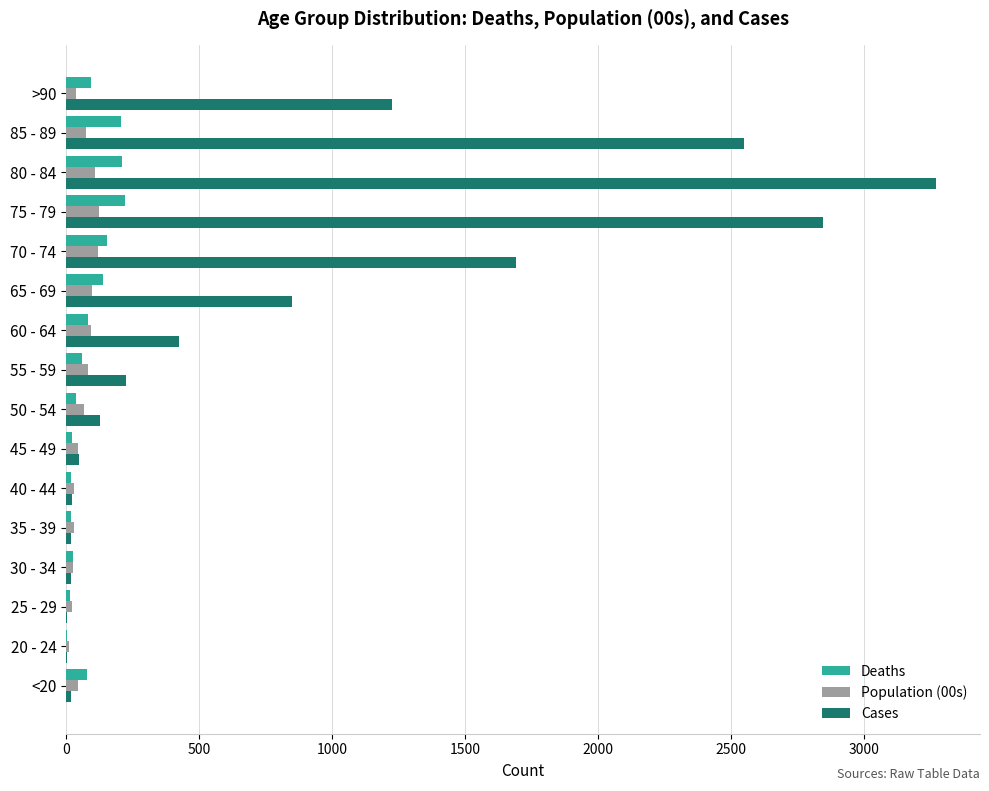

Which series has the largest range (max minus min)?

Cases